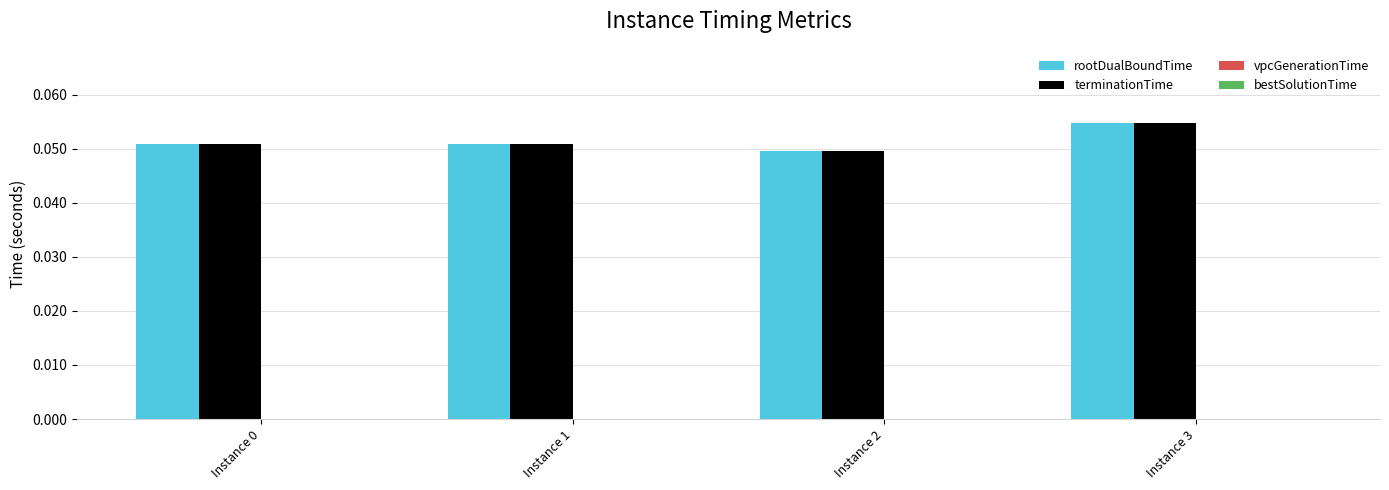

At which category is the sum across all series the highest?

Instance 3